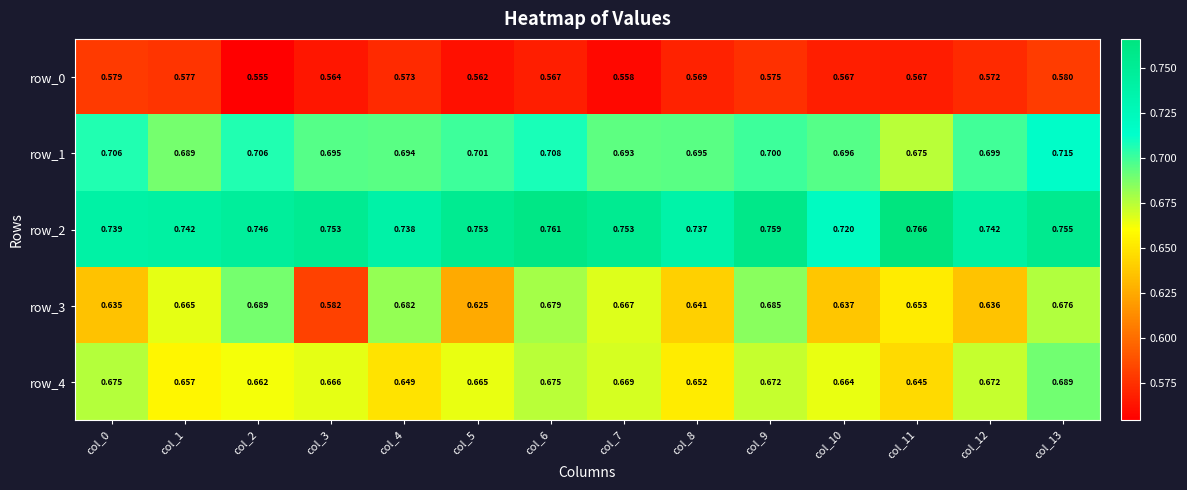

Count the row_0 values in the range 0 to 1.

14